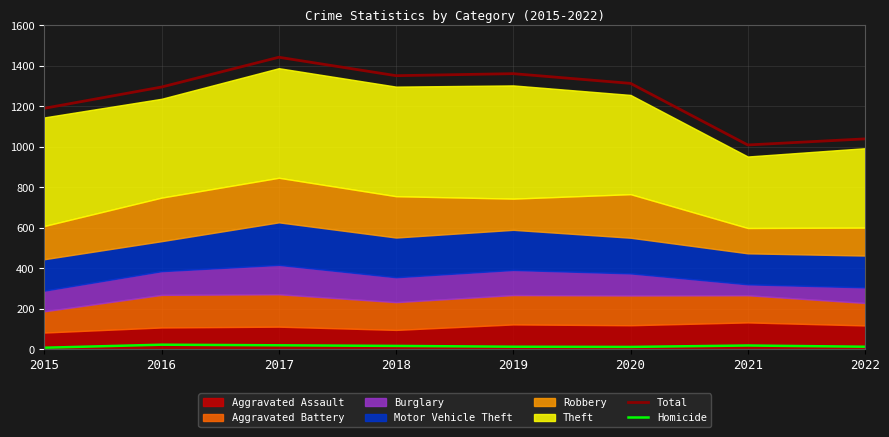

The Homicide series shows 23 at 2016. True or false?

True